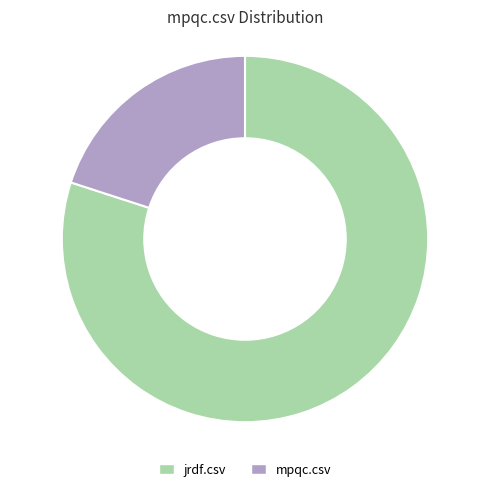

Rank the categories by value from lowest to highest.

mpqc.csv, jrdf.csv